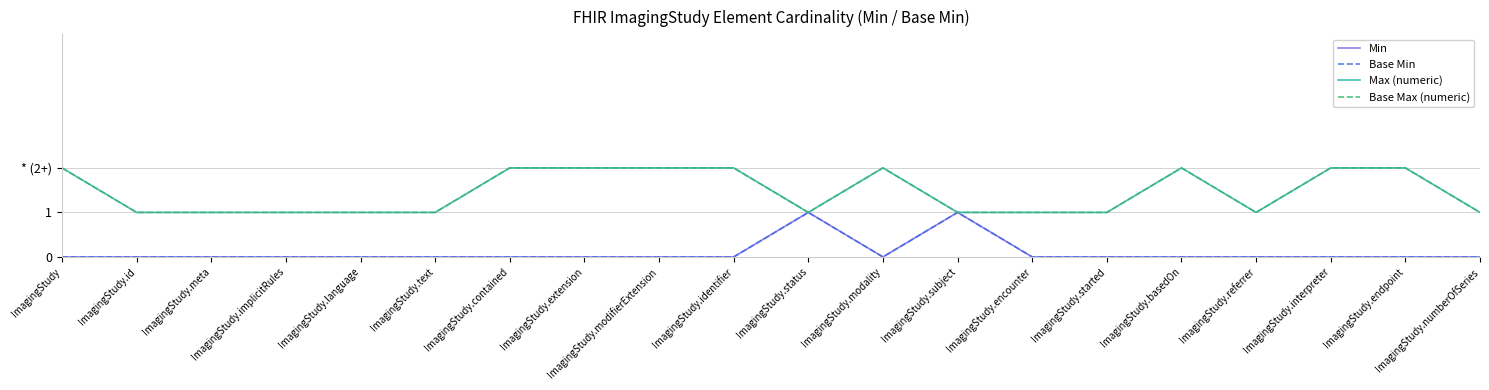

Does the chart have visible grid lines?

Yes